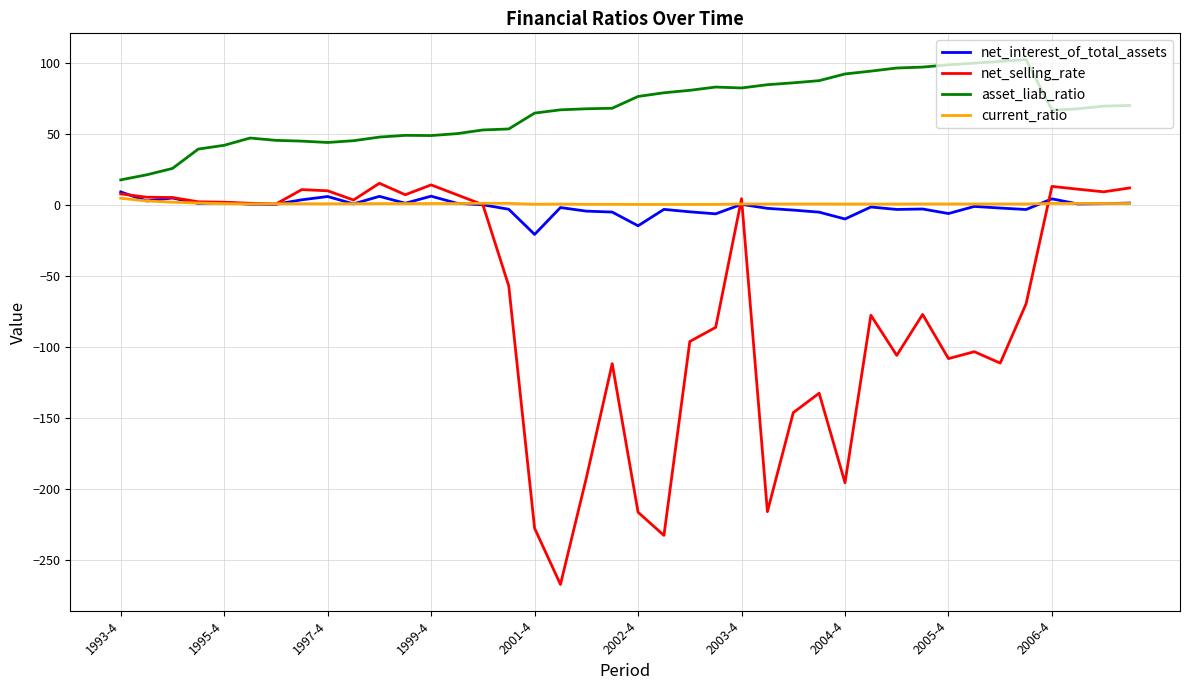

What is the lowest value of the asset_liab_ratio series?

17.6